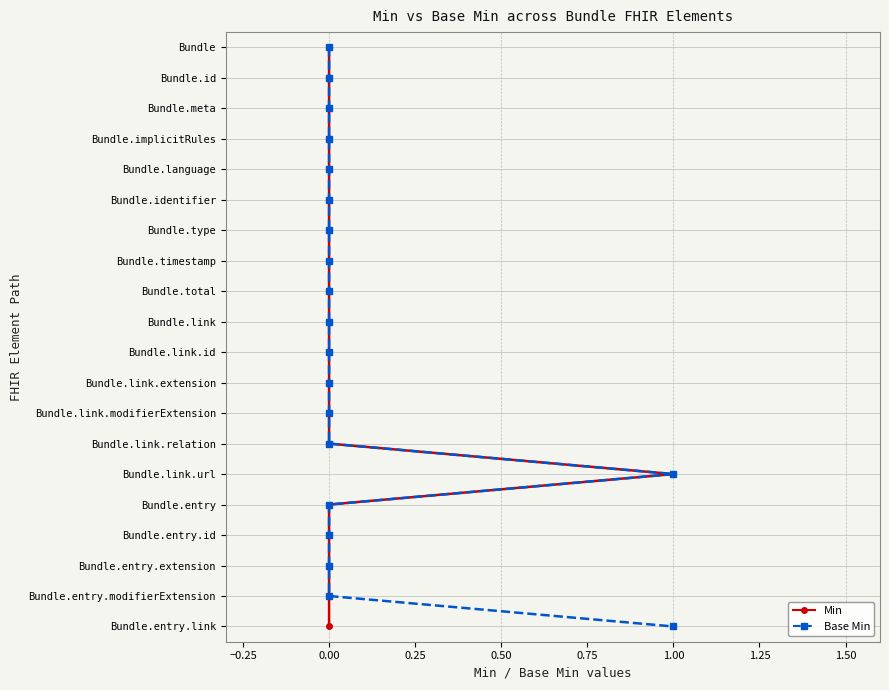

Which series changed the most between 11 and 15?

Min